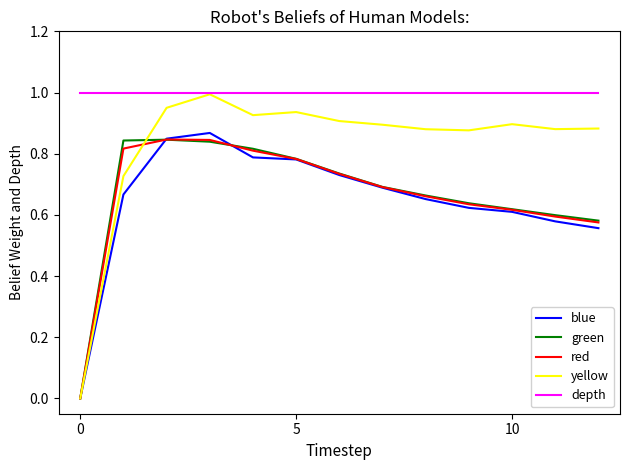

Which series has the widest spread of values?

yellow